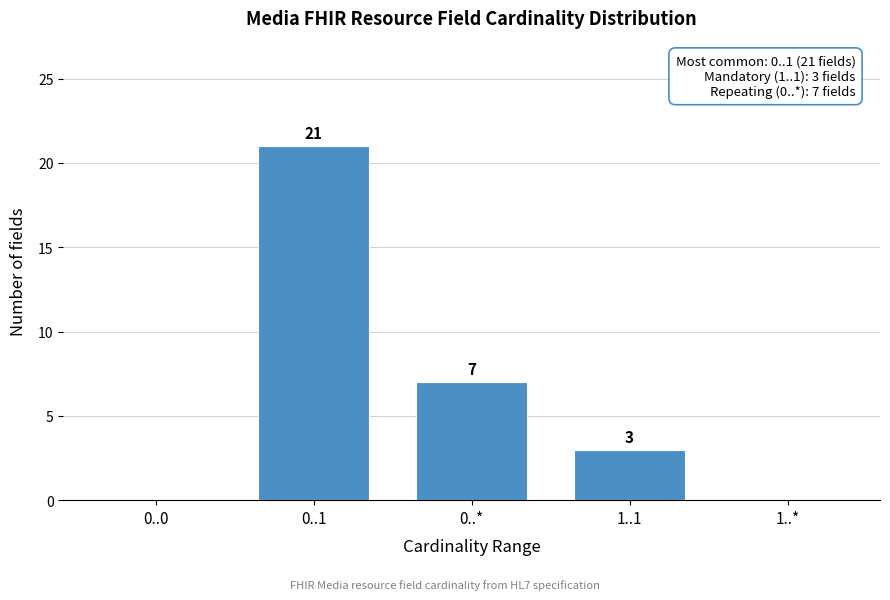

Reading left to right, what are all the values shown in this chart?

0..0=0	0..1=21	0..*=7	1..1=3	1..*=0